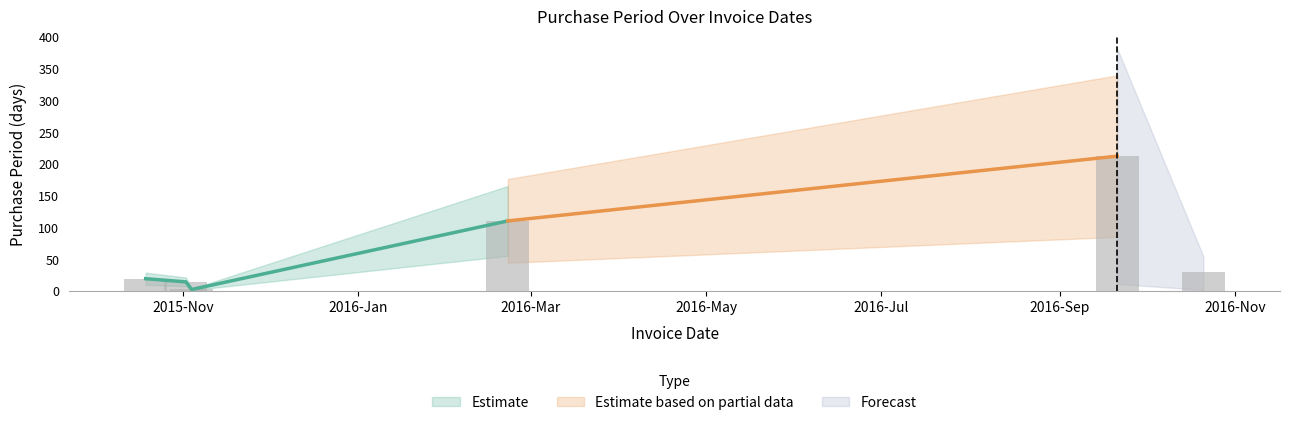

The chart shows a value of 44 at 2016-10-21. True or false?

False